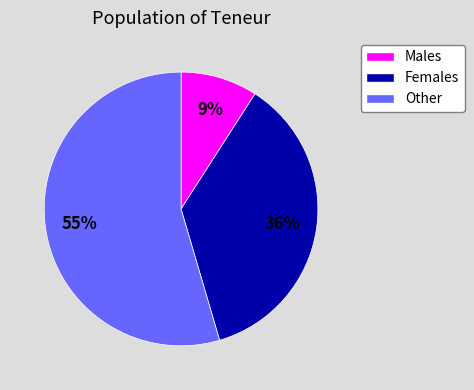

To the nearest percent, what is the average slice percentage?

33%